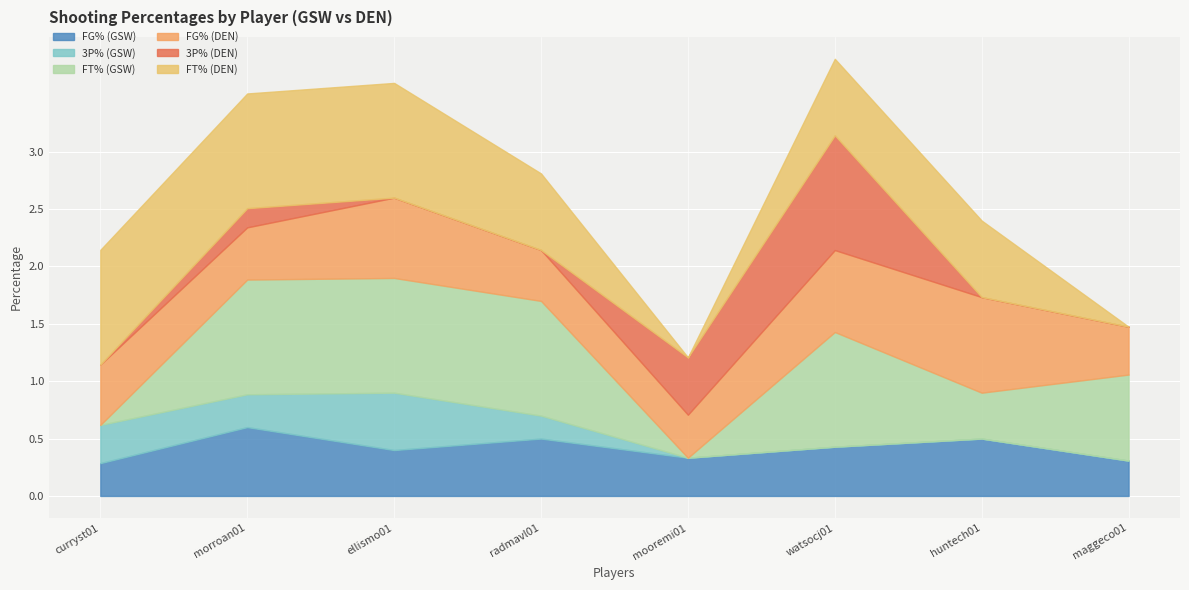

Is it true that FT% (GSW) equals 0.0 at curryst01?

True